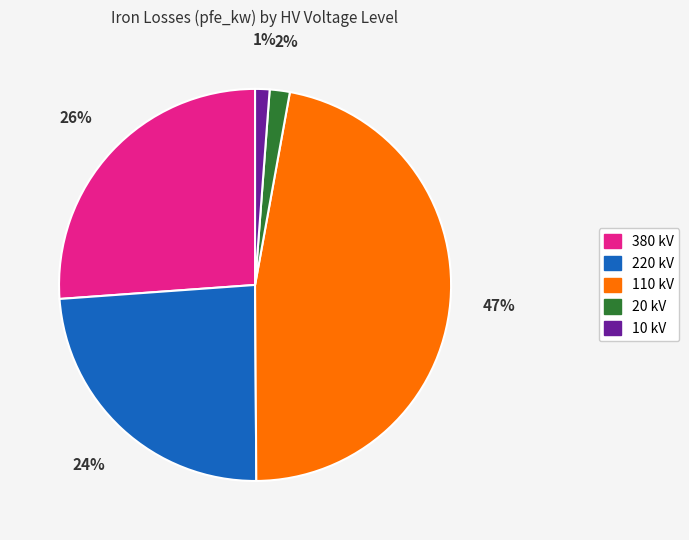

To the nearest percent, what is the average slice percentage?

20%